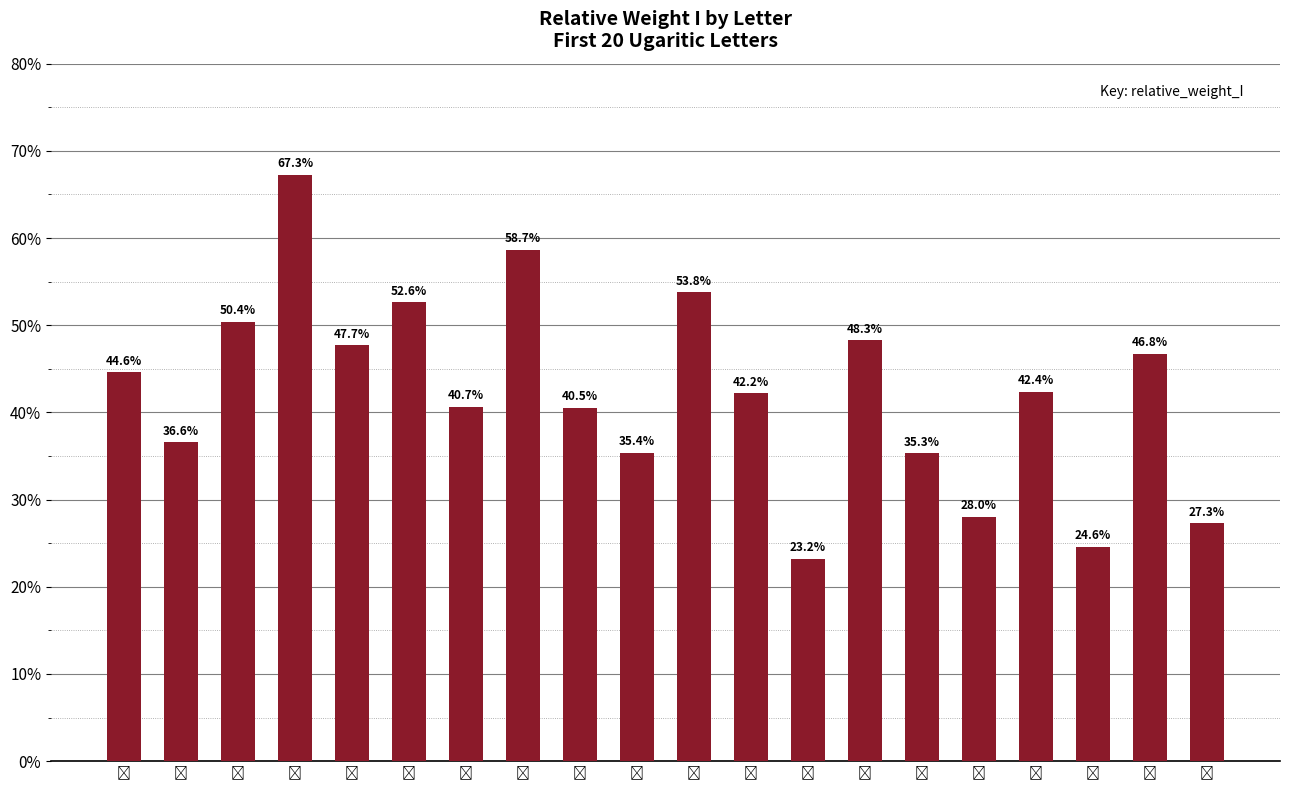

Count the values in the range 0 to 1.

20